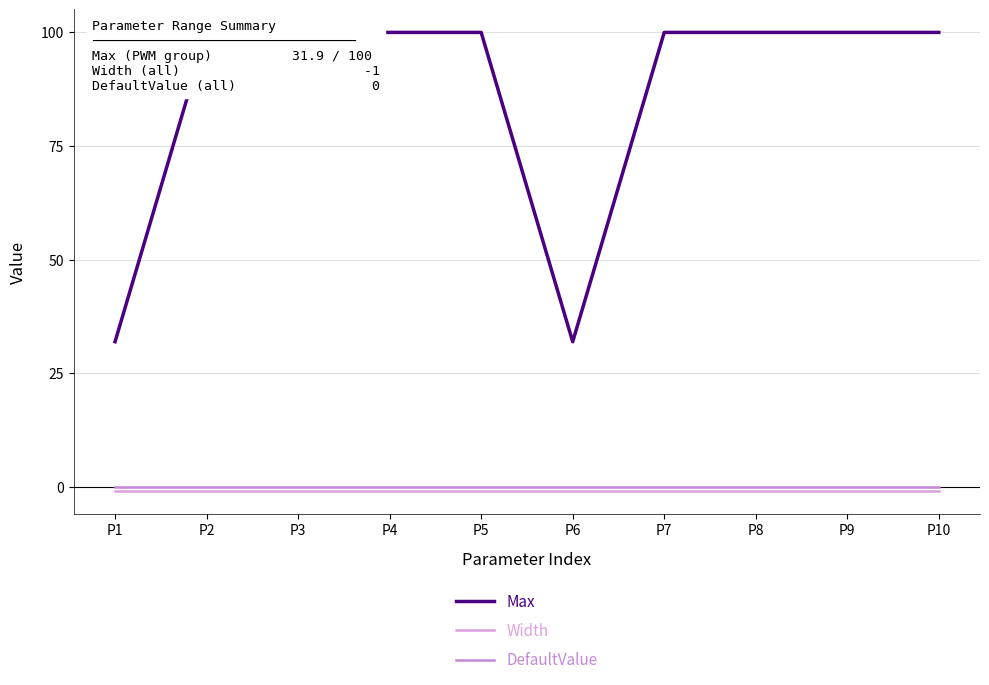

At which category does the chart reach its minimum across all series?

P1